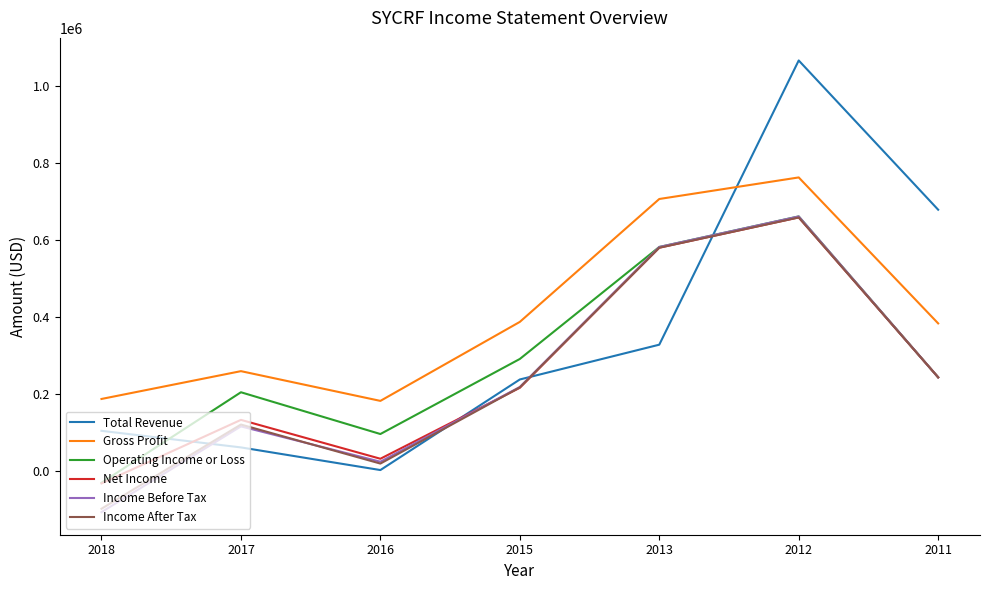

The Total Revenue series shows 328400 at 2013. True or false?

True